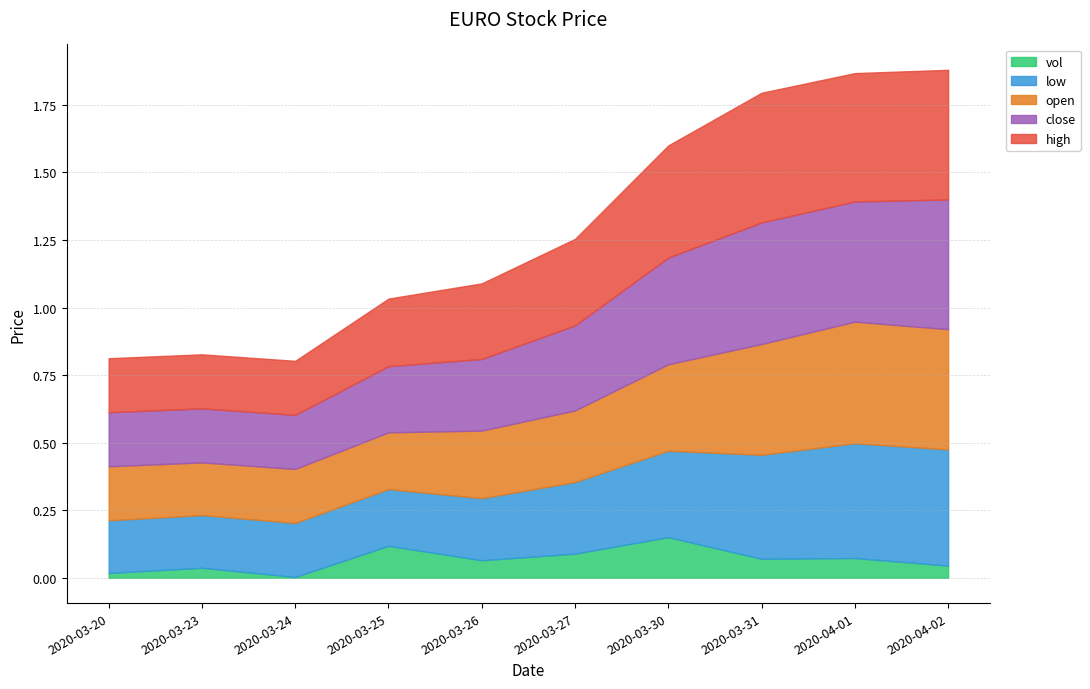

Where is the first local minimum for open?

2020-03-23